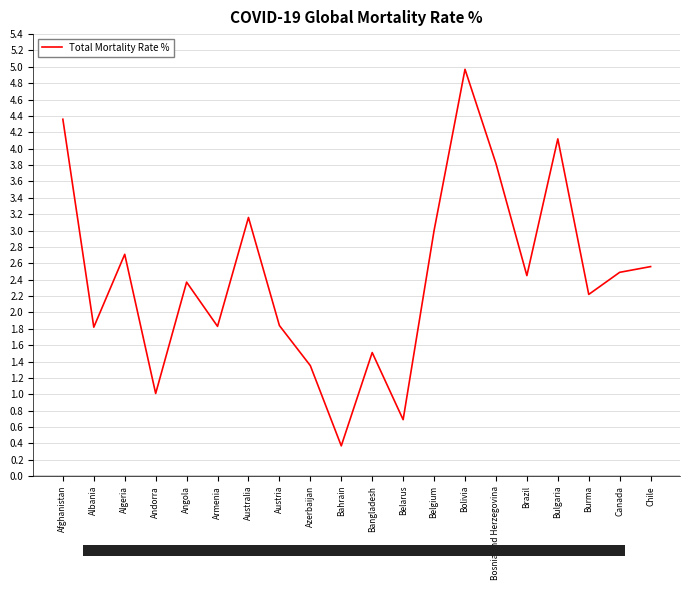

What is the sum of the values at Bangladesh and Angola?

3.9